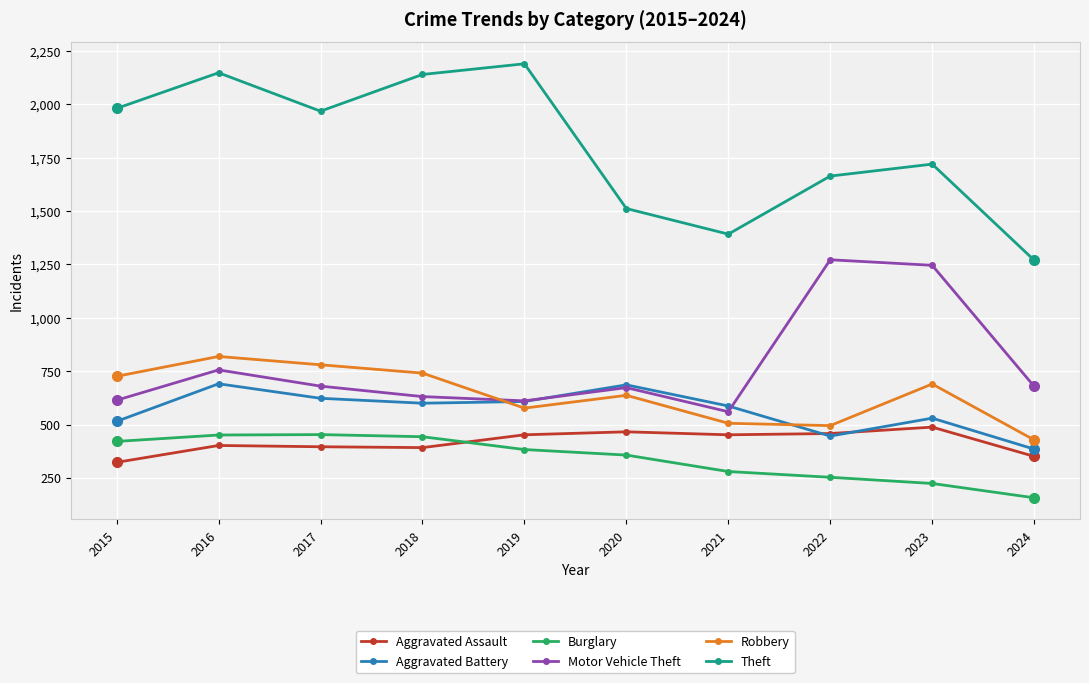

What is the minimum value shown in the chart?

157